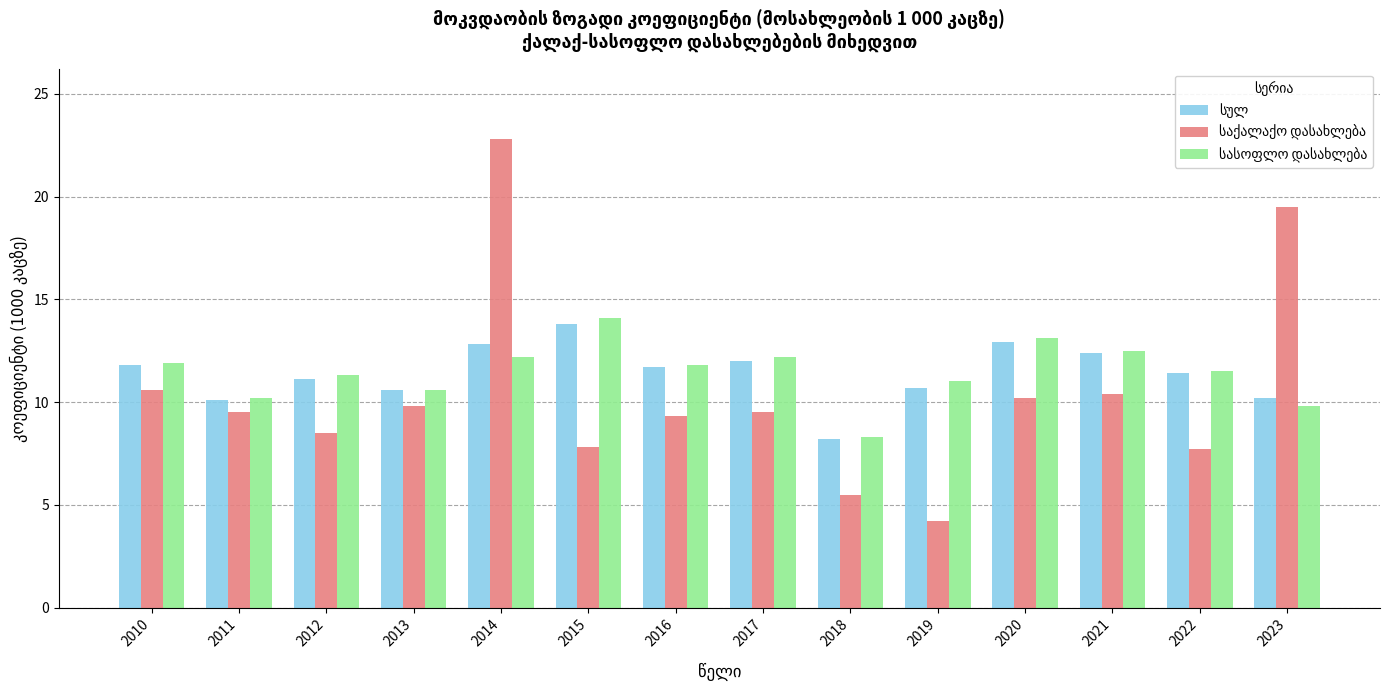

What is the minimum value shown in the chart?

4.2